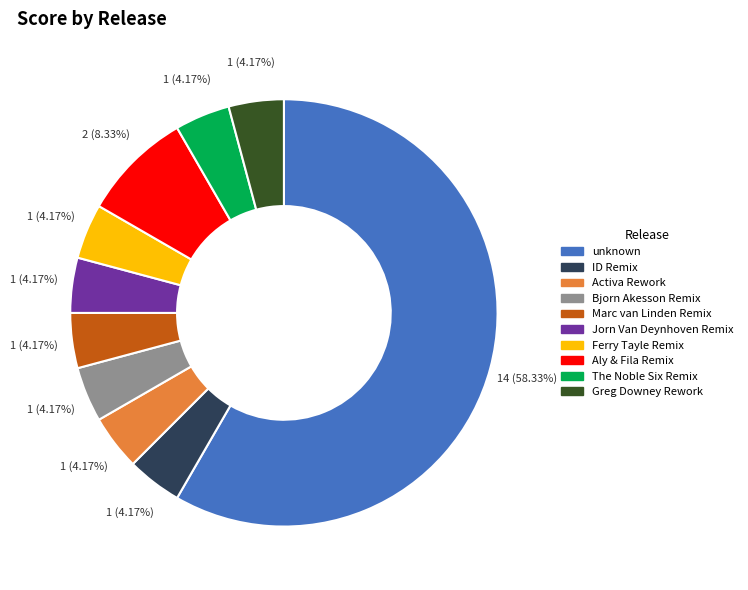

Approximately how many times larger is the value at Ferry Tayle Remix compared to Activa Rework?

1.0